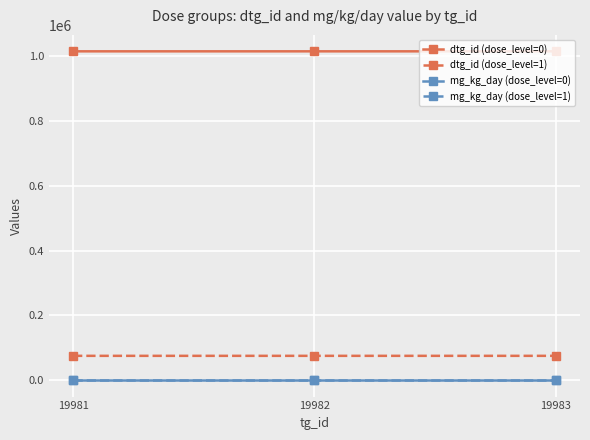

At how many categories does at least one series exceed 18721?

3